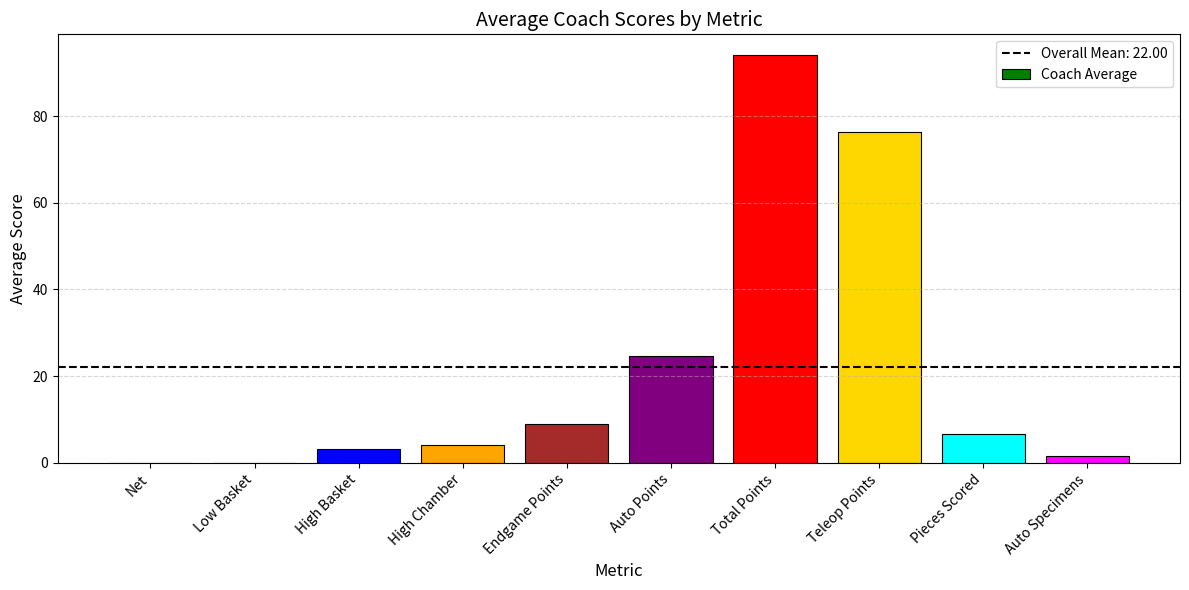

Is it true that the value at Total Points is 94.1?

True